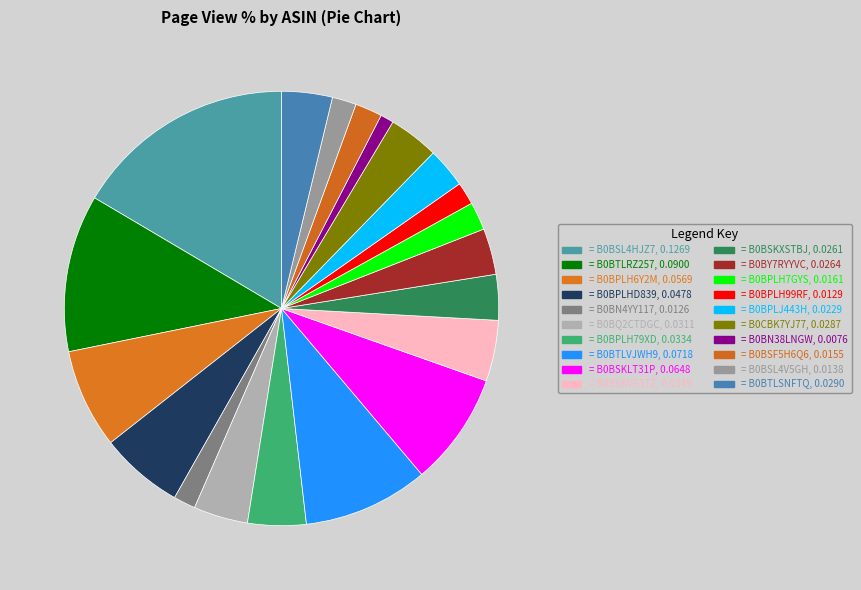

How many slices are in this pie chart?

20